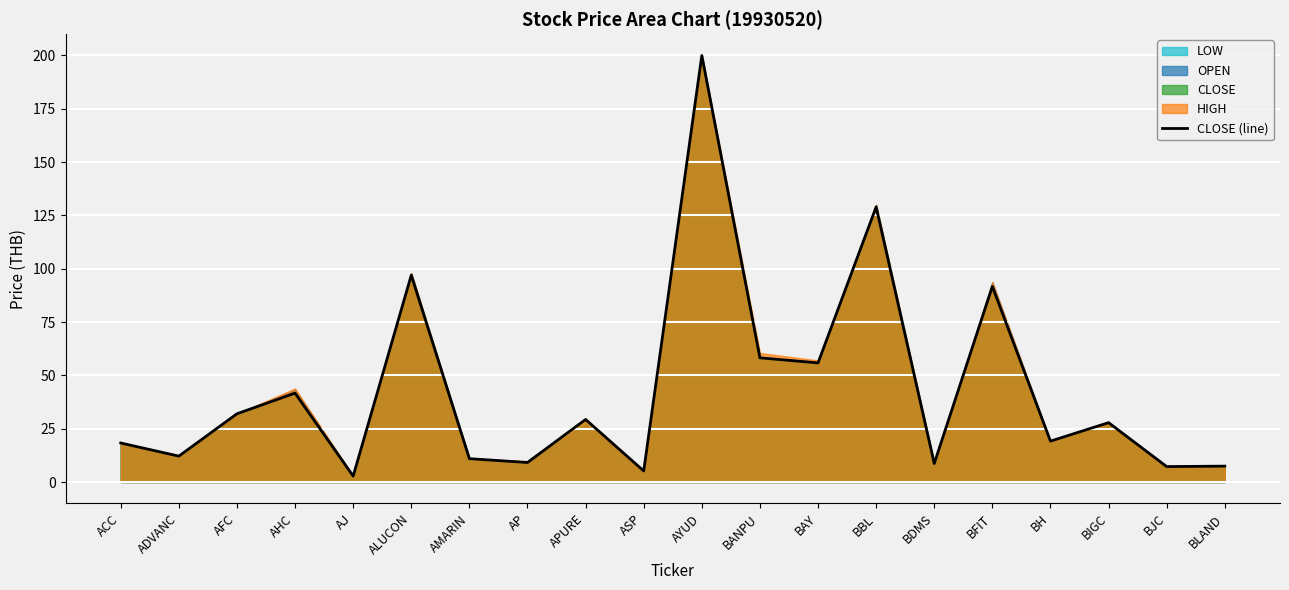

Approximately how many times larger is the value at AMARIN compared to AFC?

0.3